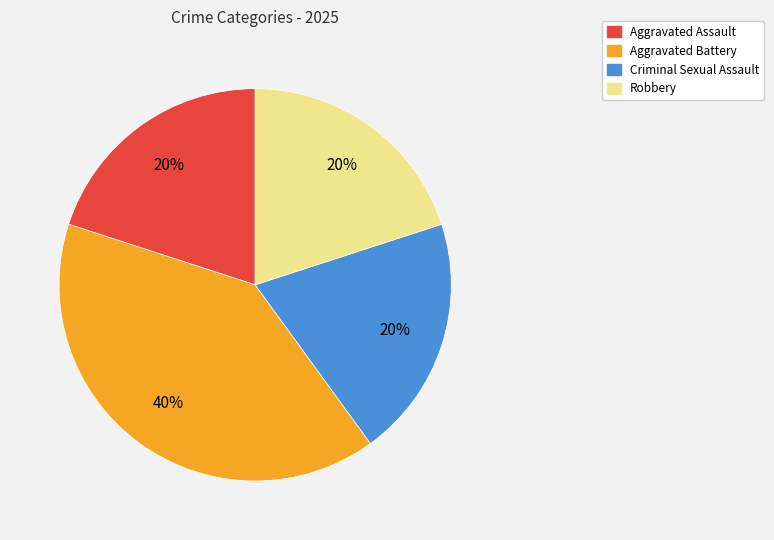

Does any single category account for the majority?

No